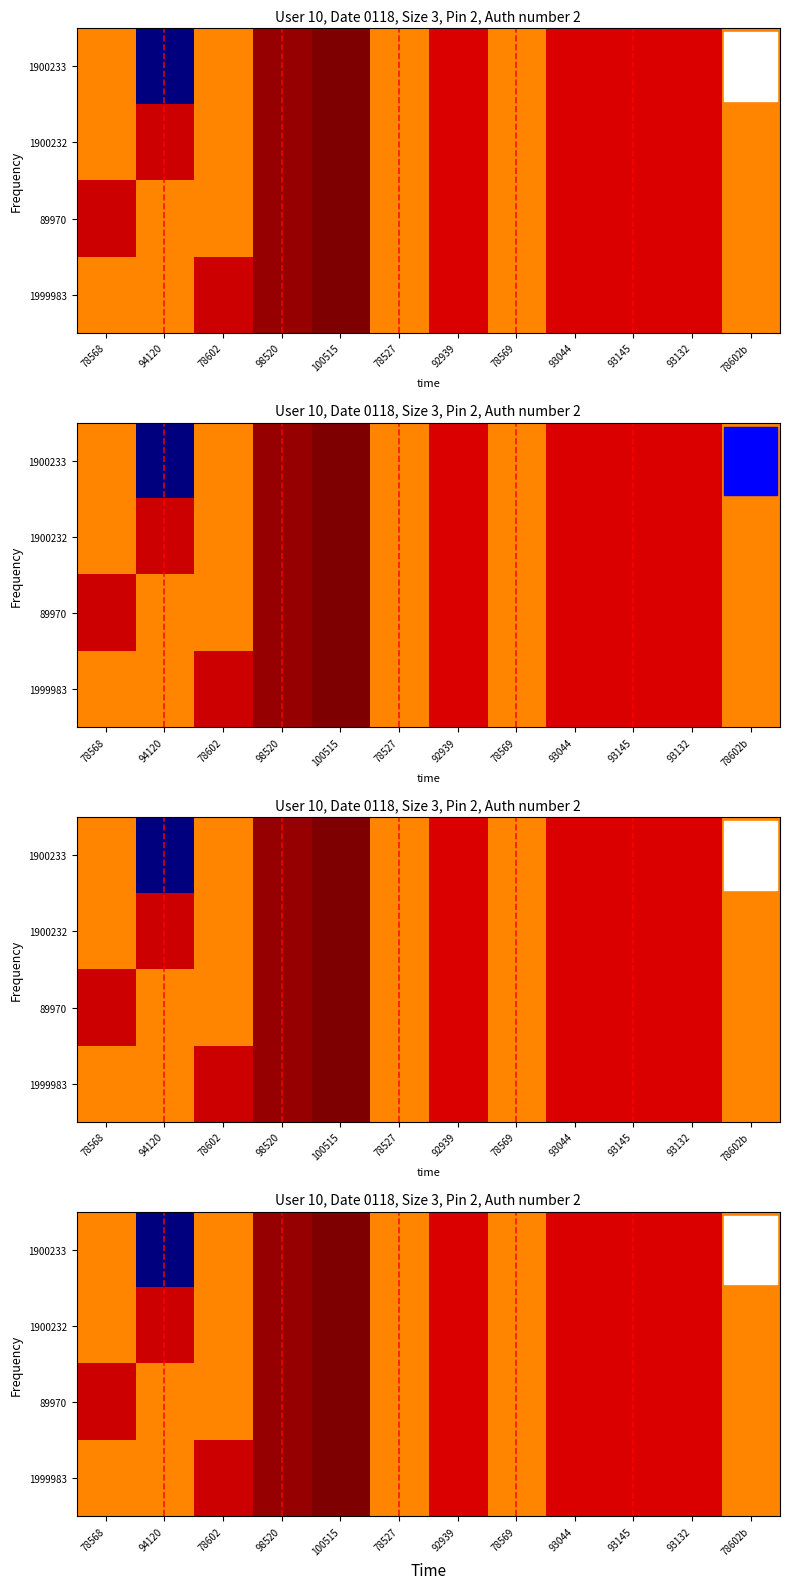

At which category is the sum across all series the highest?

100515